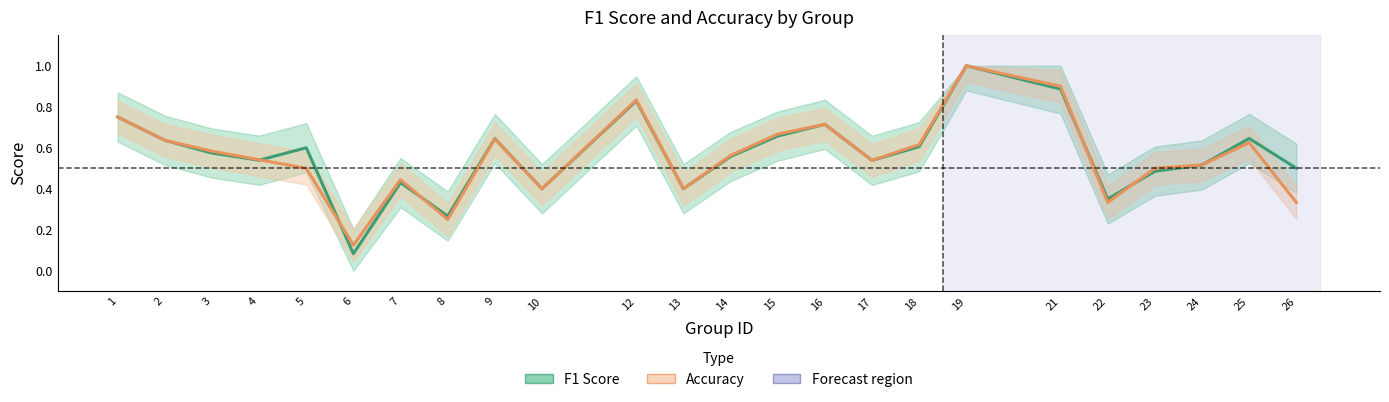

True or false: f1 and accuracy cross at least once.

True